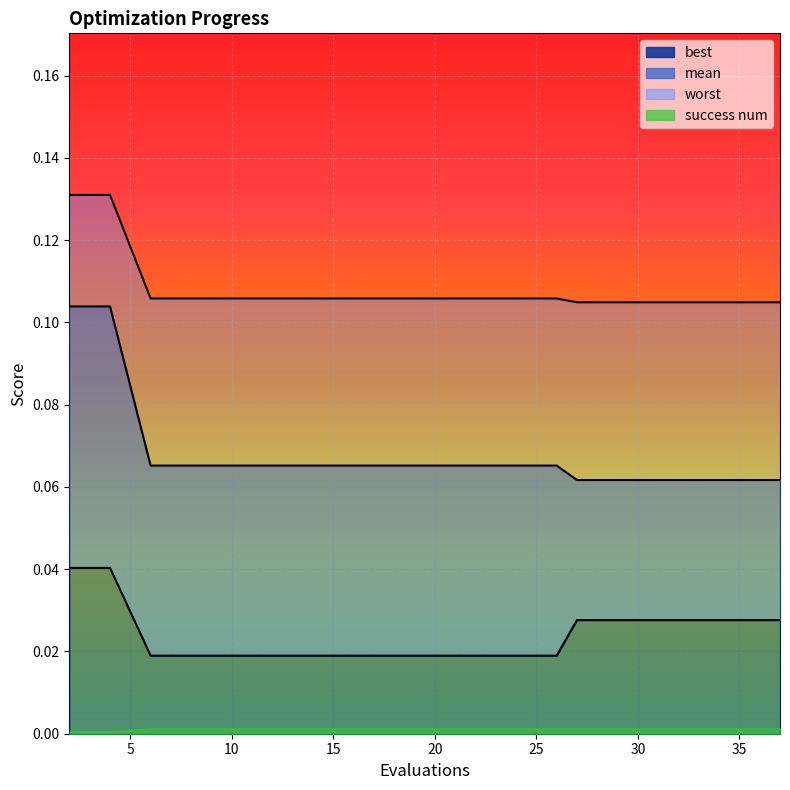

How many worst values are between 0 and 1?

20